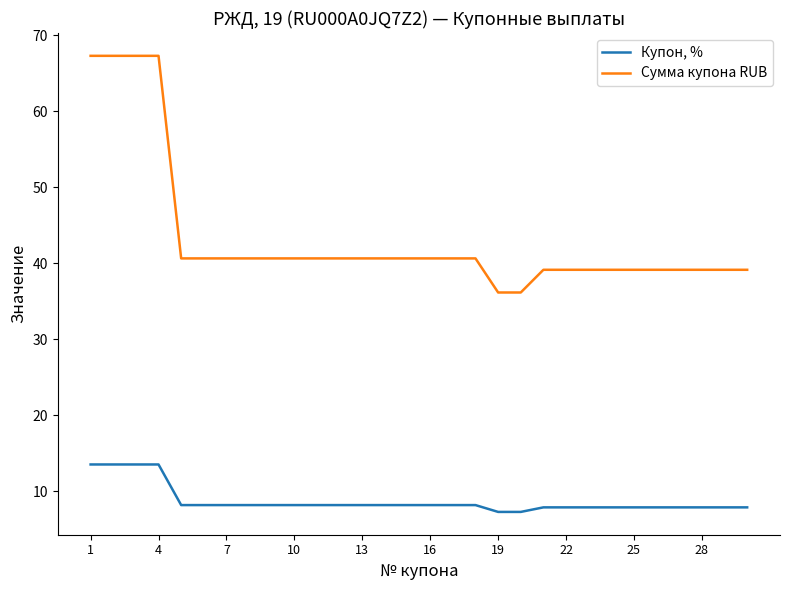

Rank the series by their average value, from lowest to highest.

Купон, %, Сумма купона RUB